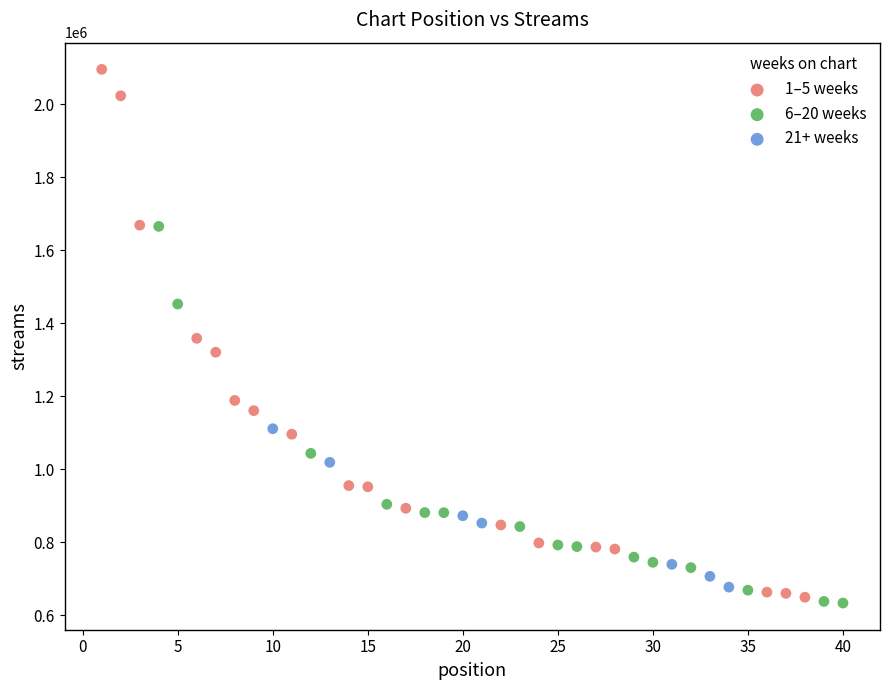

Which series contains the highest Y value?

1–5 weeks